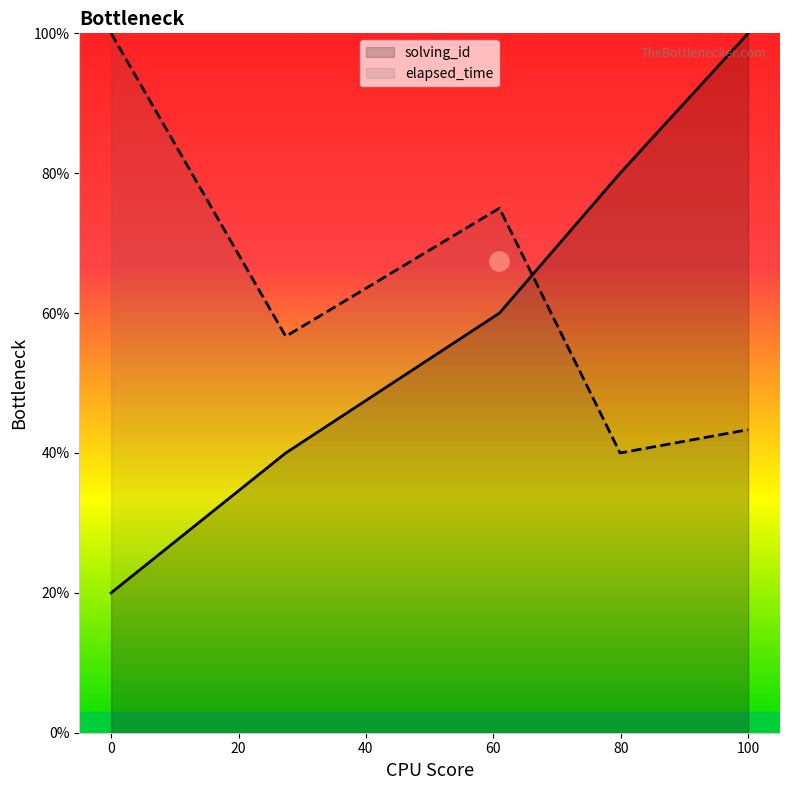

What are all the series names shown in the legend?

solving_id, elapsed_time